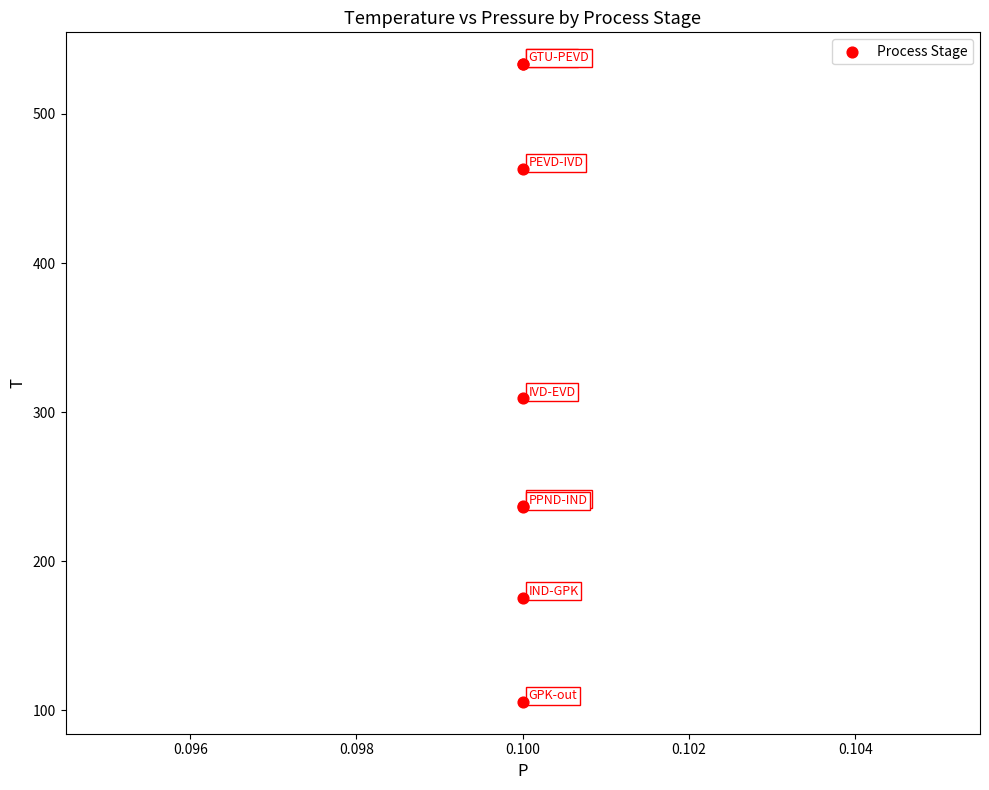

What Y value in the scatter plot is closest to 319?

309.2